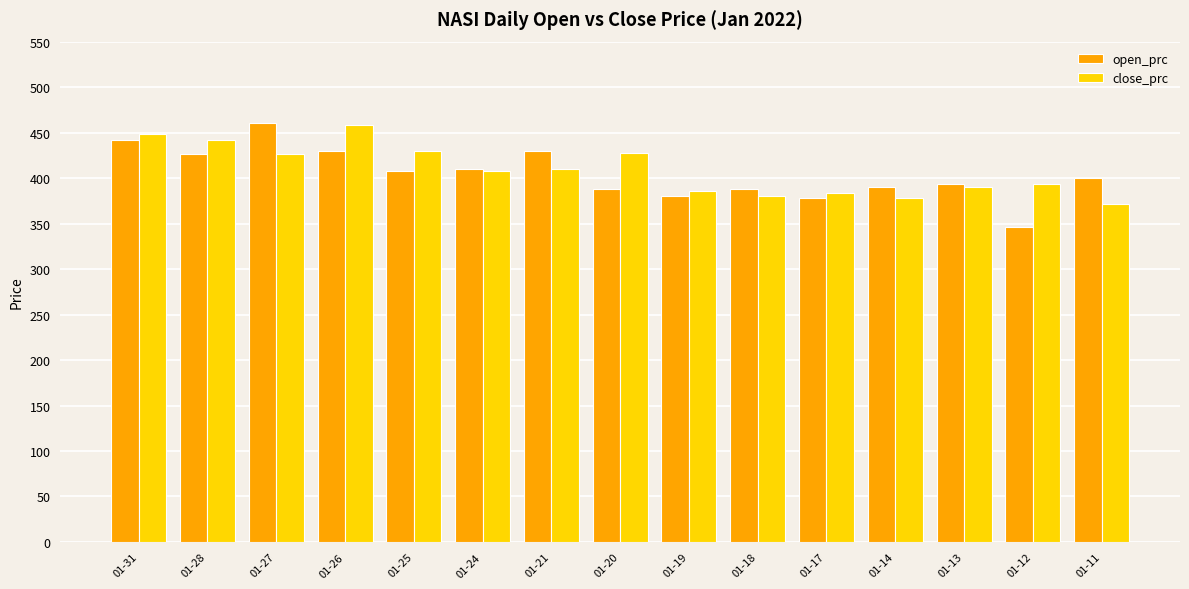

How many distinct data groups are displayed?

2